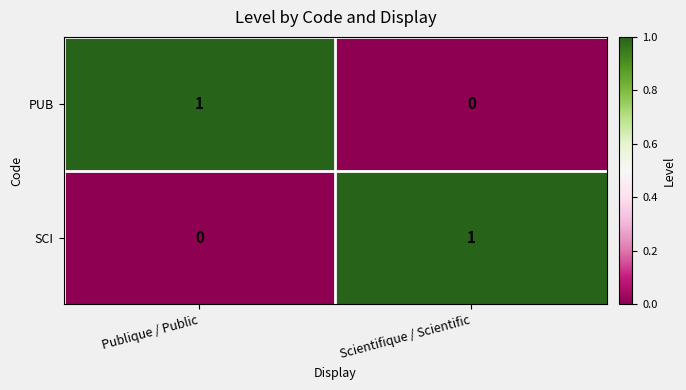

Is the value of SCI at Scientifique / Scientific greater than the value of PUB at Scientifique / Scientific?

Yes